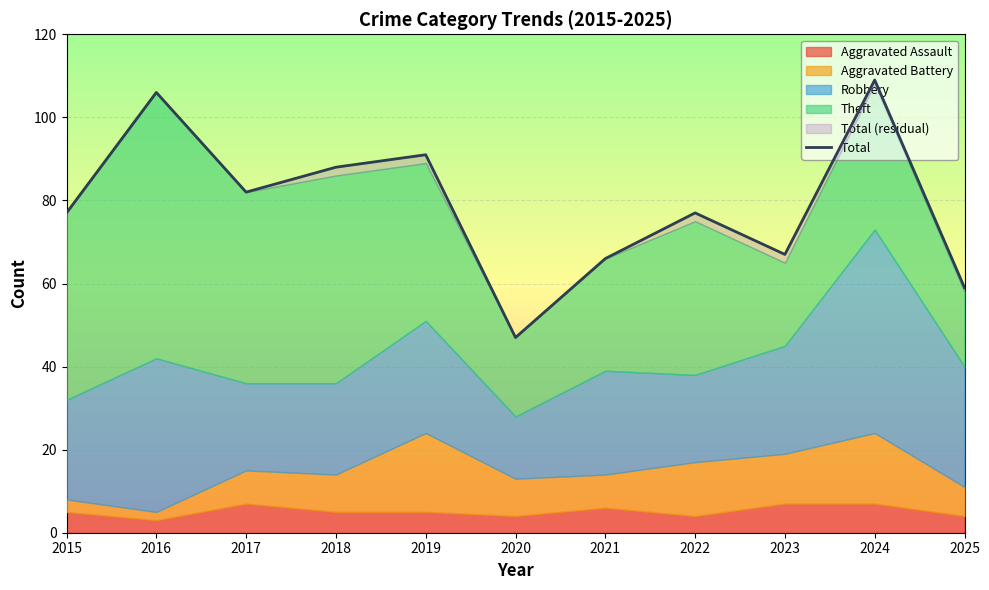

What is the value of the 5th point from the left?

91